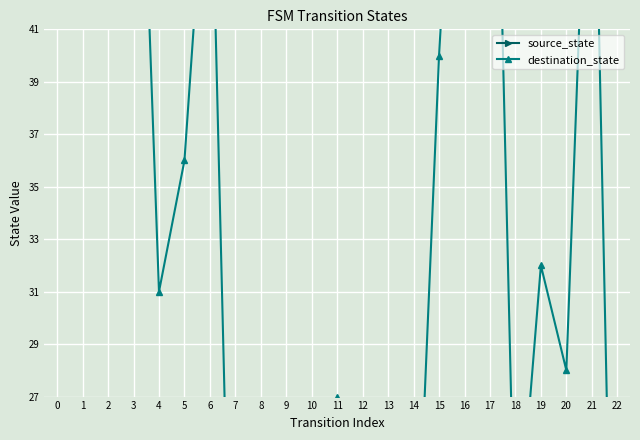

What are all the series names shown in the legend?

source_state, destination_state